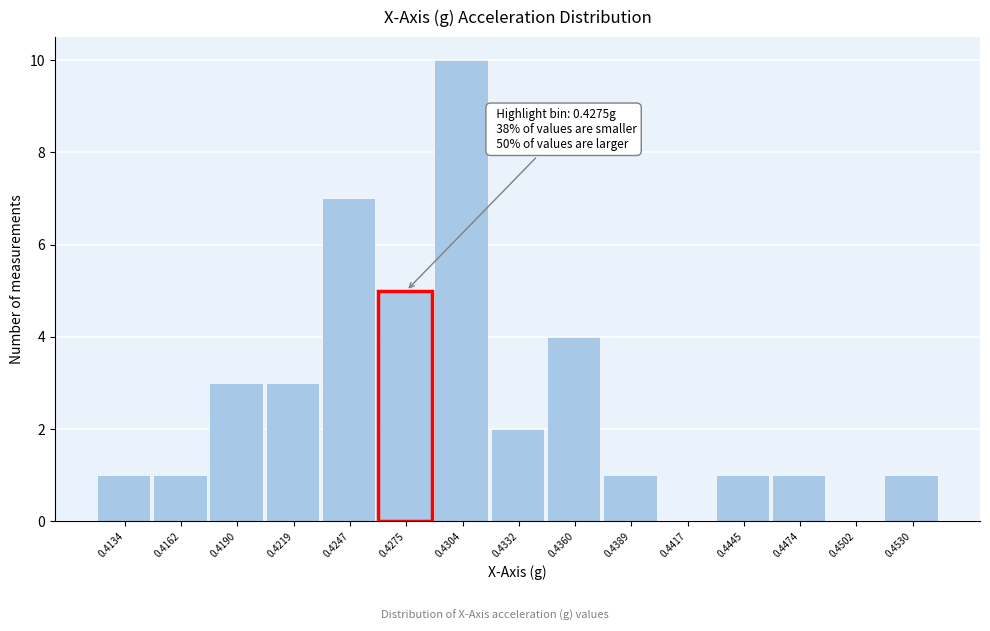

Reading right to left, what are all the values shown in this chart?

0.4530=1	0.4502=0	0.4474=1	0.4445=1	0.4417=0	0.4389=1	0.4360=4	0.4332=2	0.4304=10	0.4275=5	0.4247=7	0.4219=3	0.4190=3	0.4162=1	0.4134=1